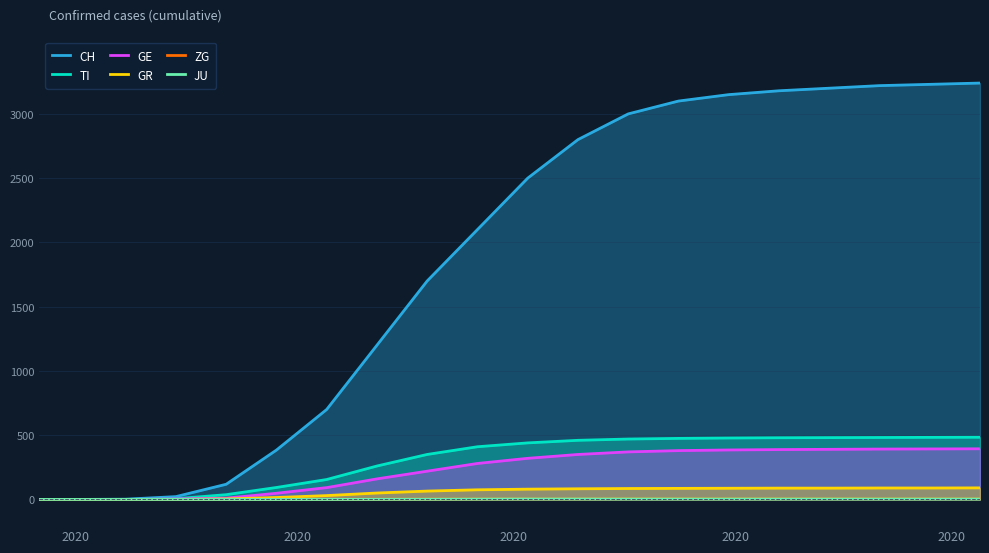

How many ZG values are between 1 and 6?

15